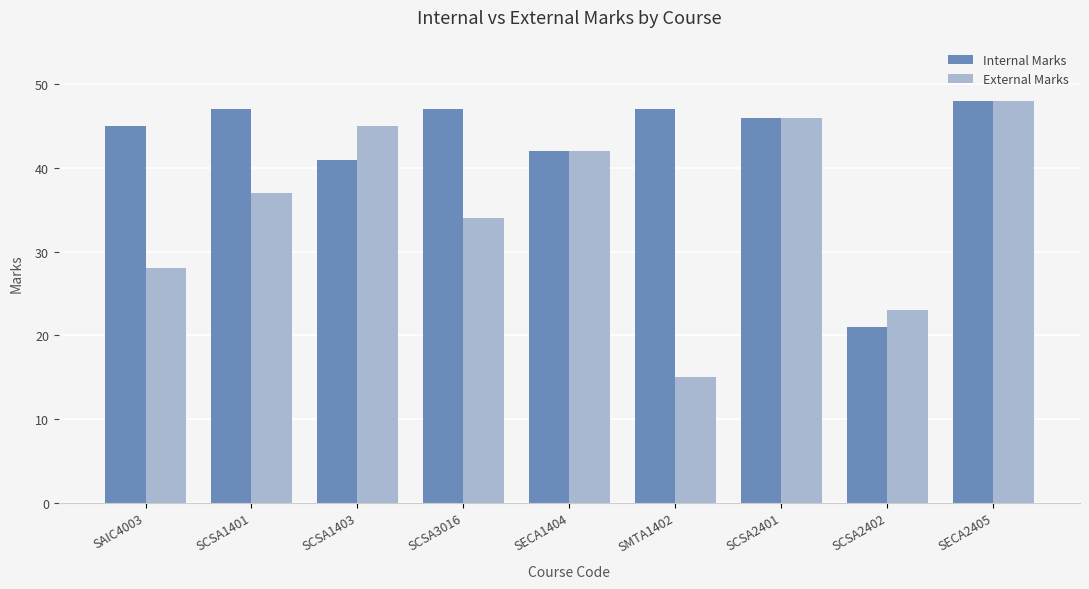

What is the value of the External Marks bar at the 4th from the left?

34